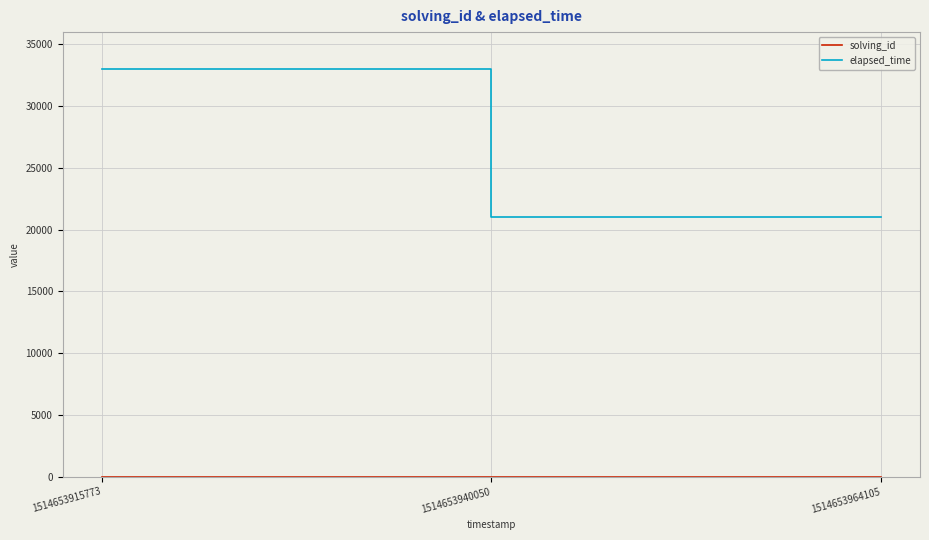

At which label does elapsed_time reach its peak?

1514653915773